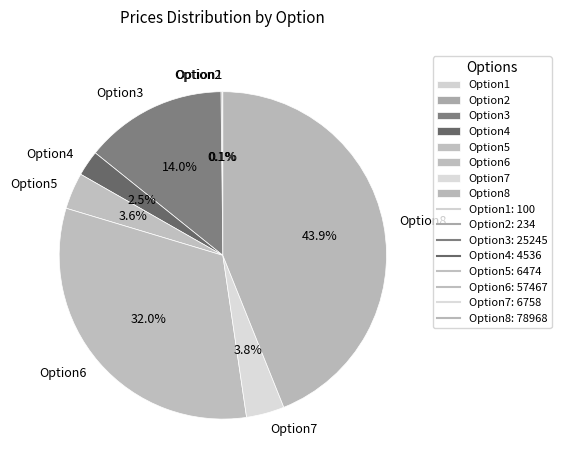

Combined, what portion of the pie is Option4 and Option6?

34.5%